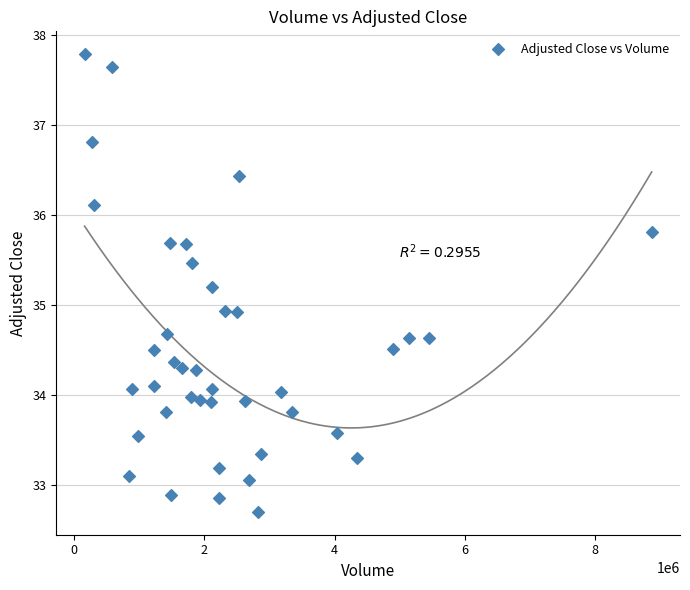

What is the range of Y values (max minus min)?

5.1